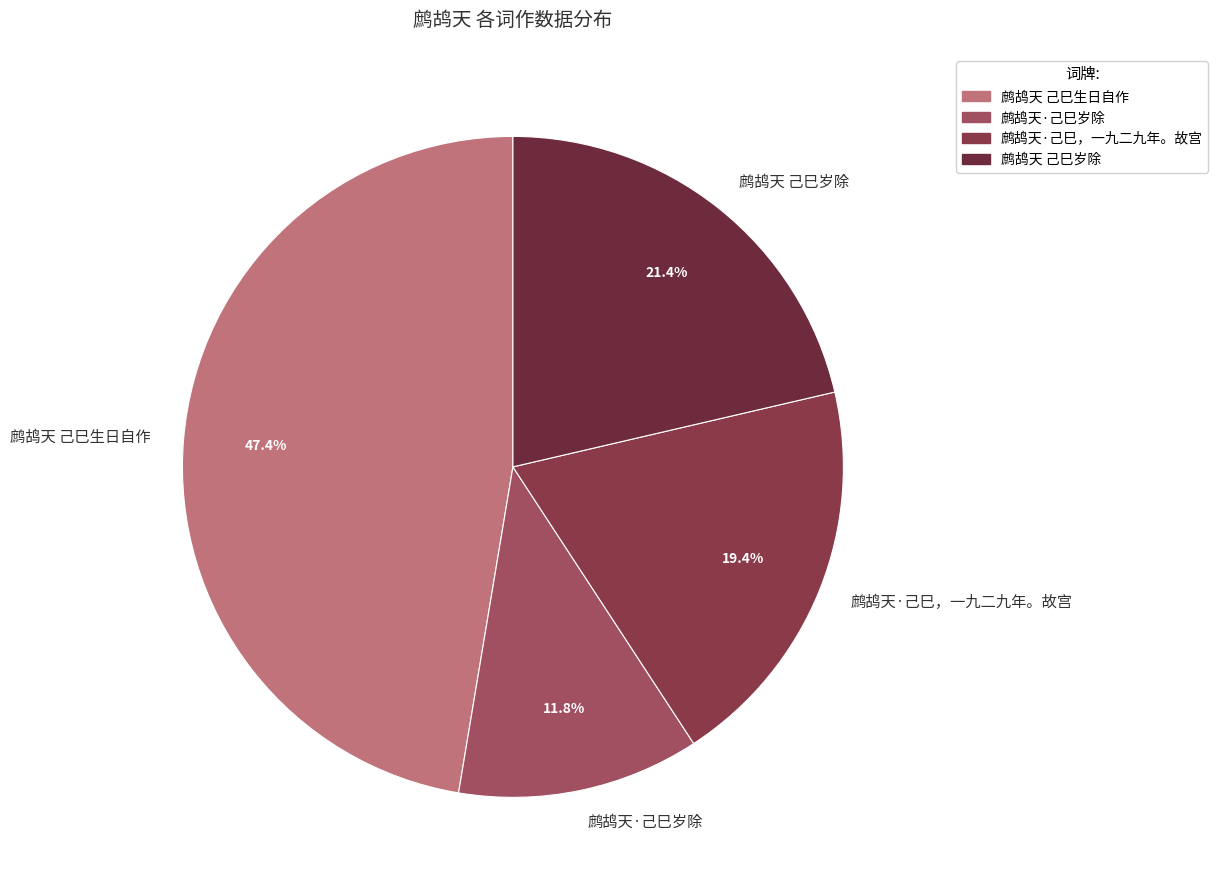

Count the number of slices in the pie.

4